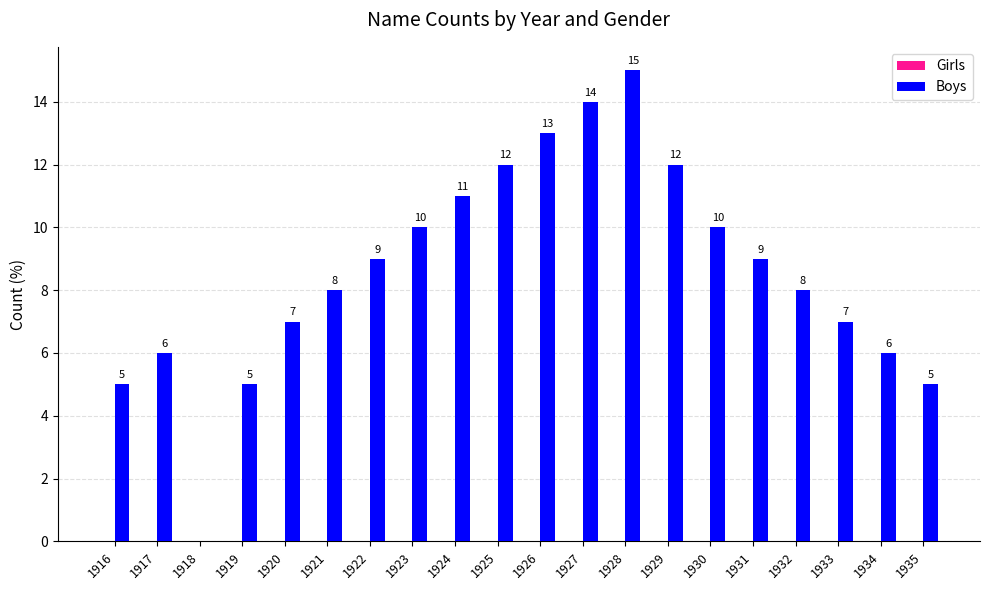

Between 1935 and 1926, which is larger?

1926